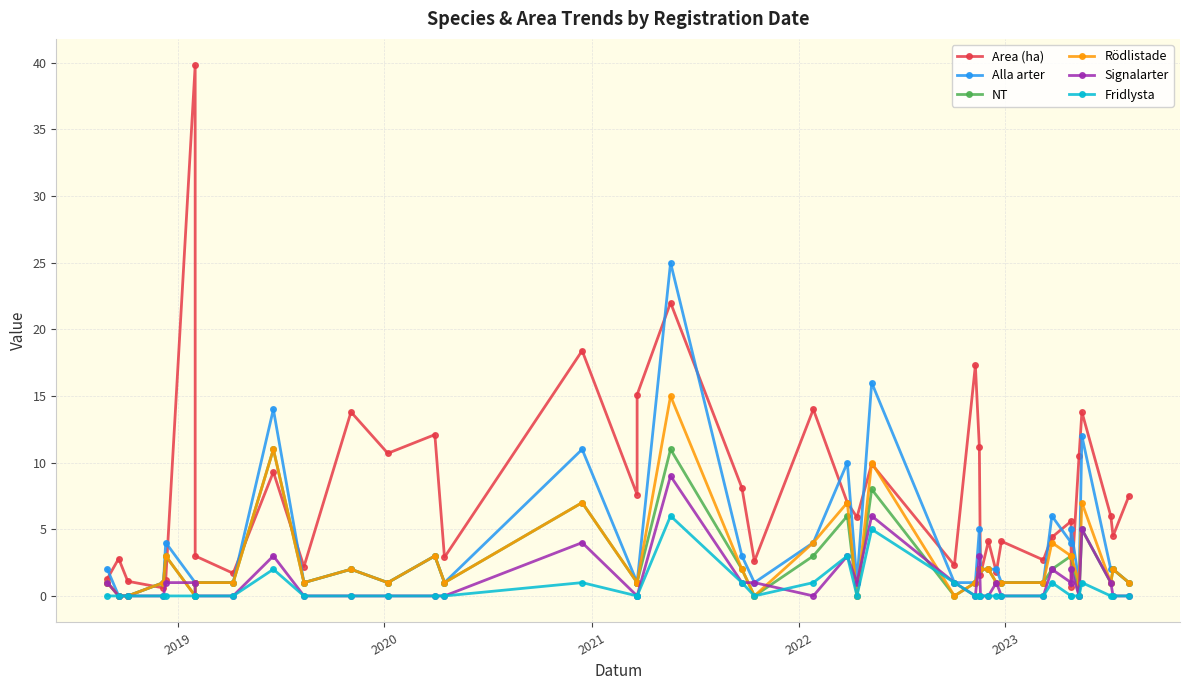

What is the greatest value displayed?

39.8